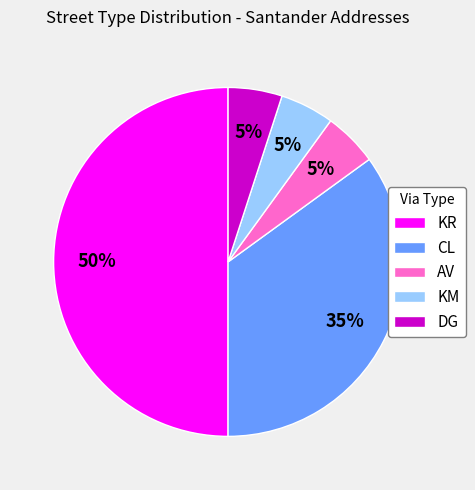

The KR slice represents 59% of the pie. True or false?

False